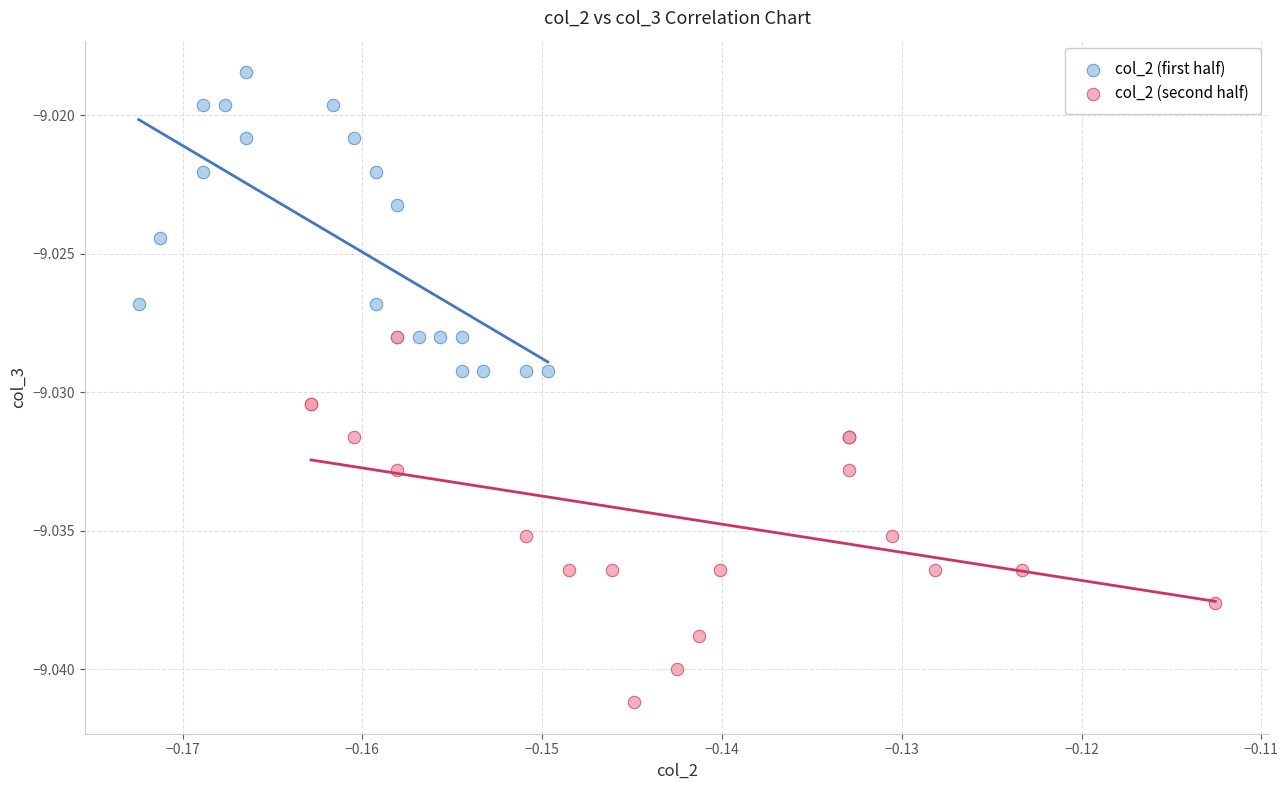

Which series contains the highest Y value?

col_2 (first half)